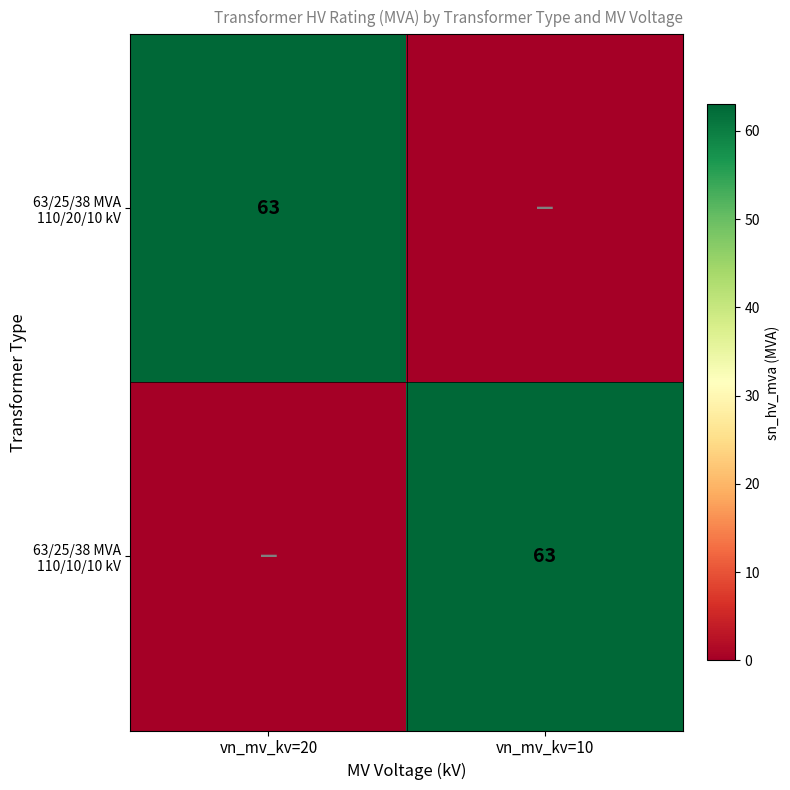

Which category has the highest value across all series?

vn_mv_kv=20